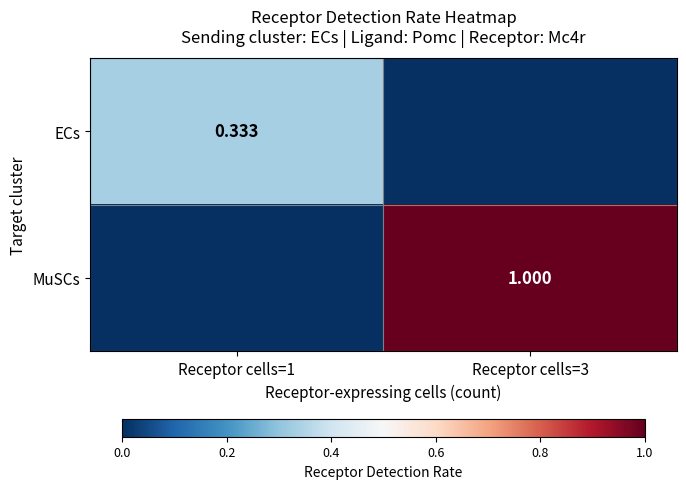

At which category is the sum across all series the highest?

Receptor cells=3